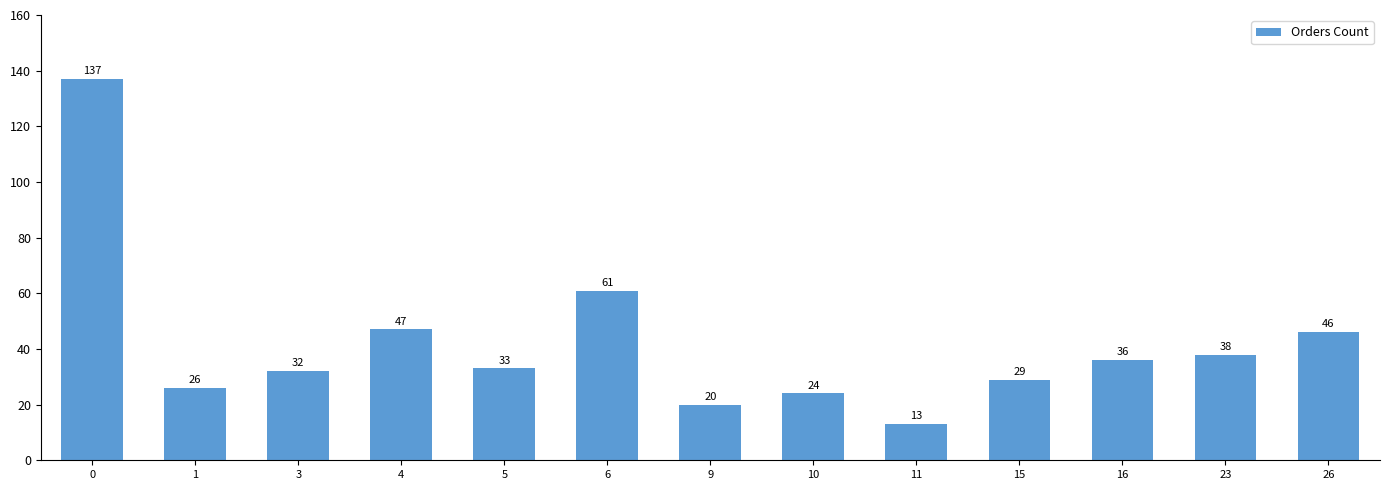

What is the difference between the maximum and minimum values?

124